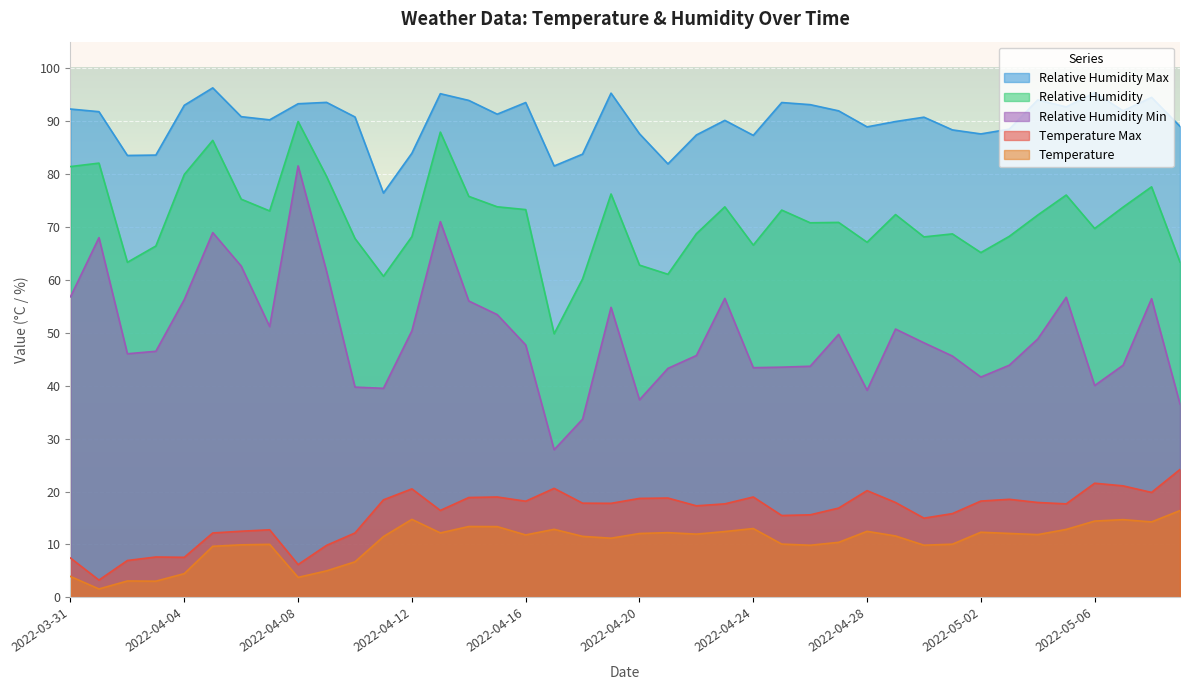

Which has a higher value, 2022-05-07 or 2022-04-30?

2022-05-07